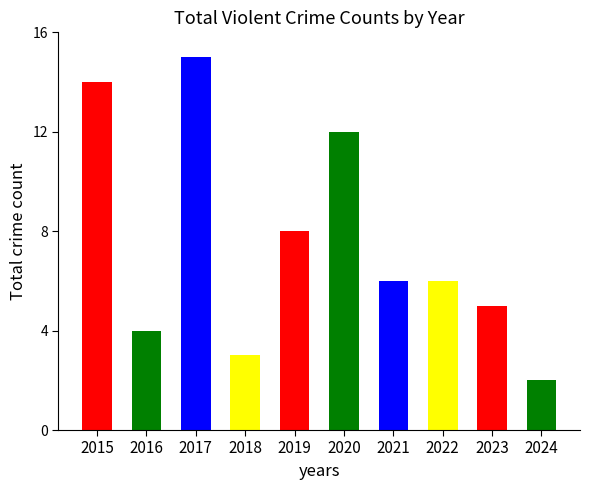

What is the difference between the values at 2016 and 2019?

4